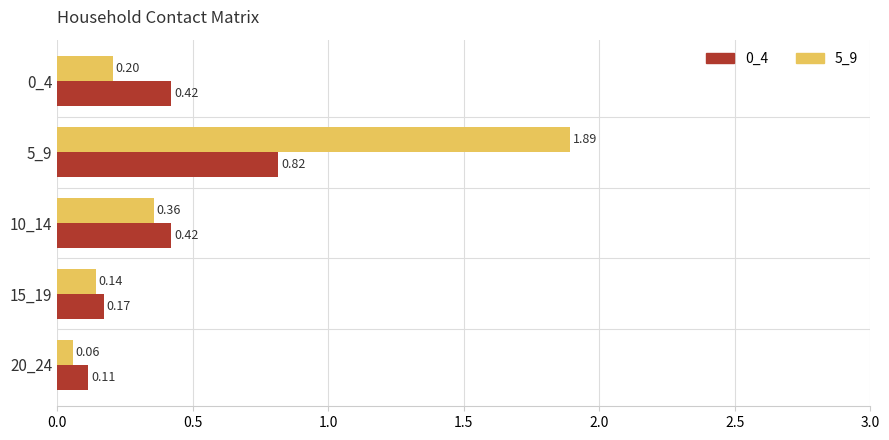

How many data points does each series have?

5